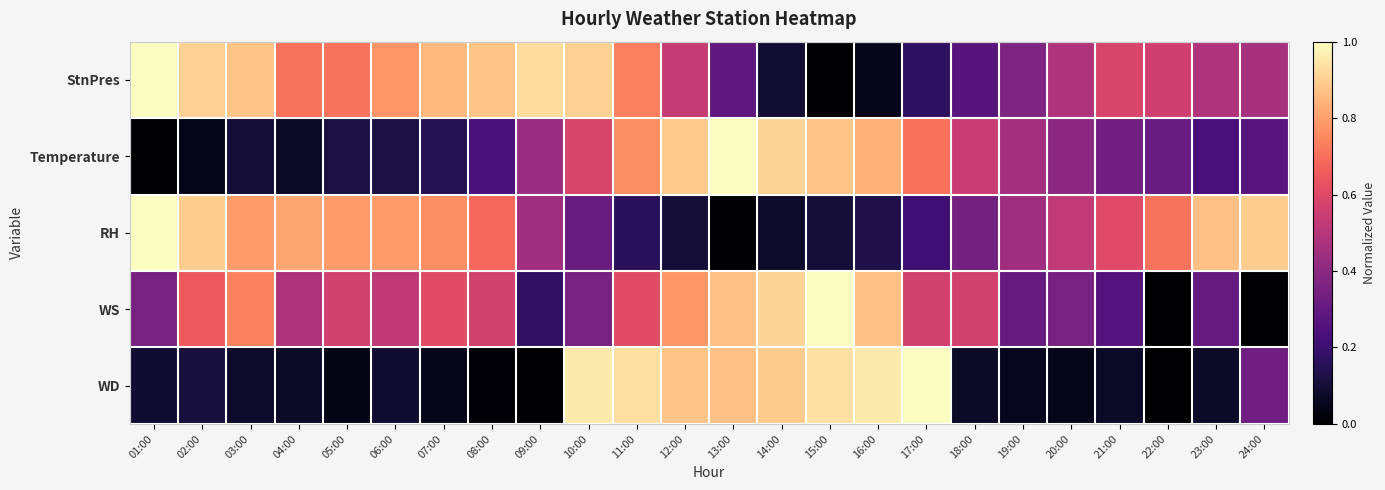

Rank the series at 01:00 from lowest to highest value.

Temperature, WD, WS, StnPres, RH